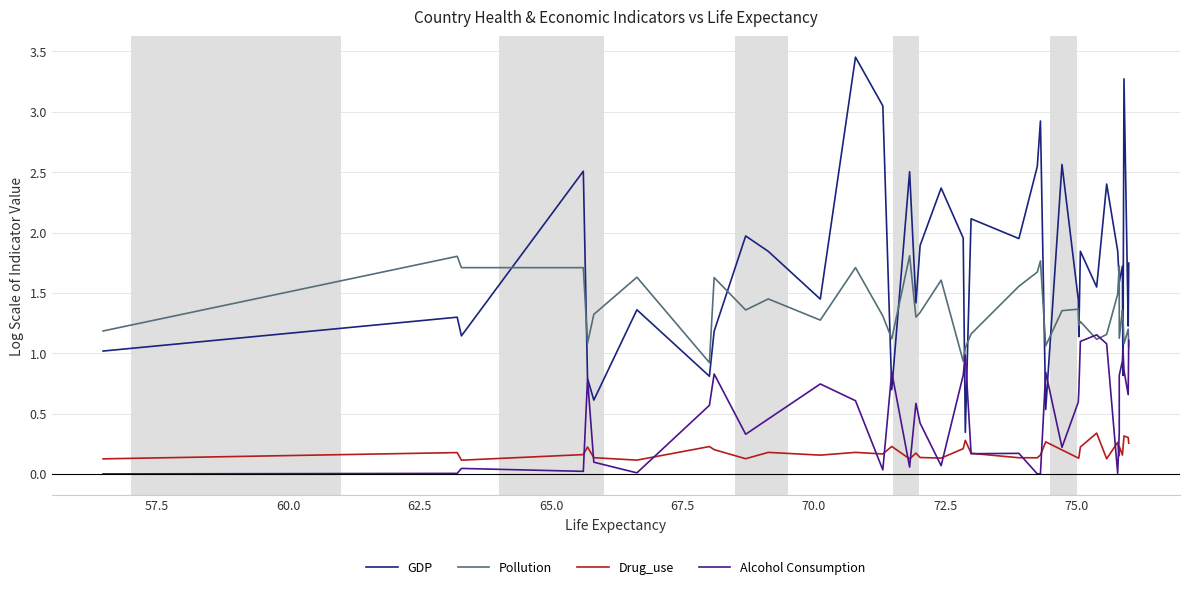

True or false: GDP and Drug_use cross at least once.

False